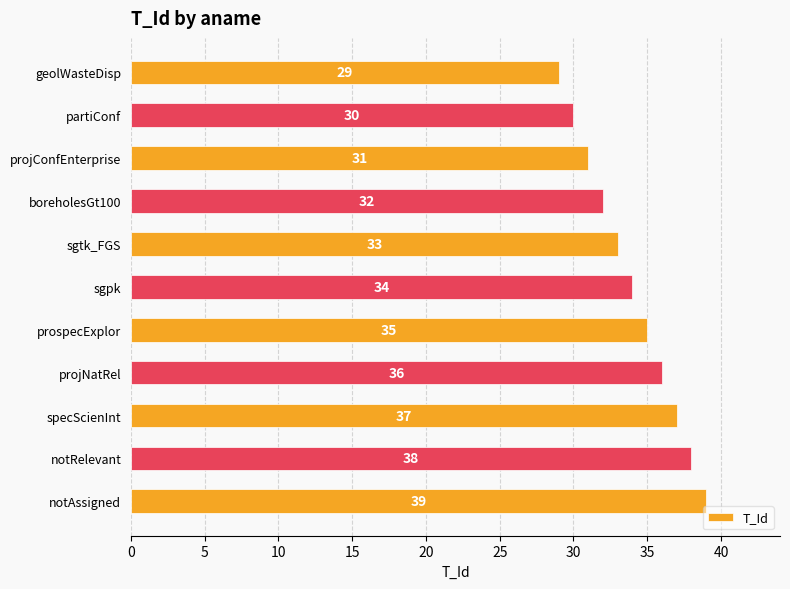

What is the difference between the maximum and minimum values?

10